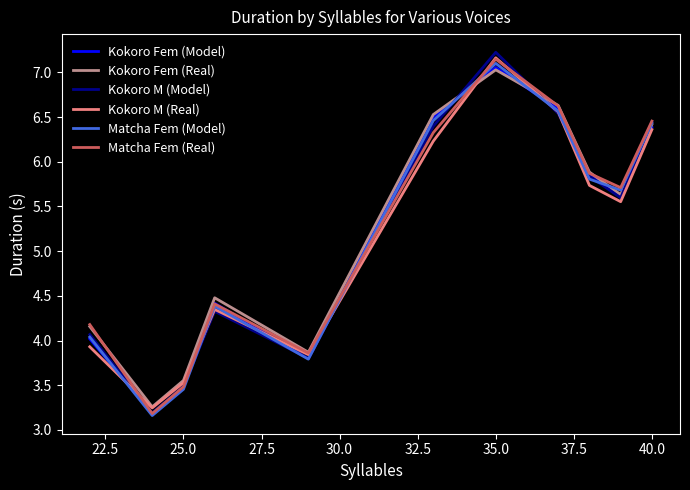

What is the lowest value of the Kokoro Fem (Real) series?

3.3